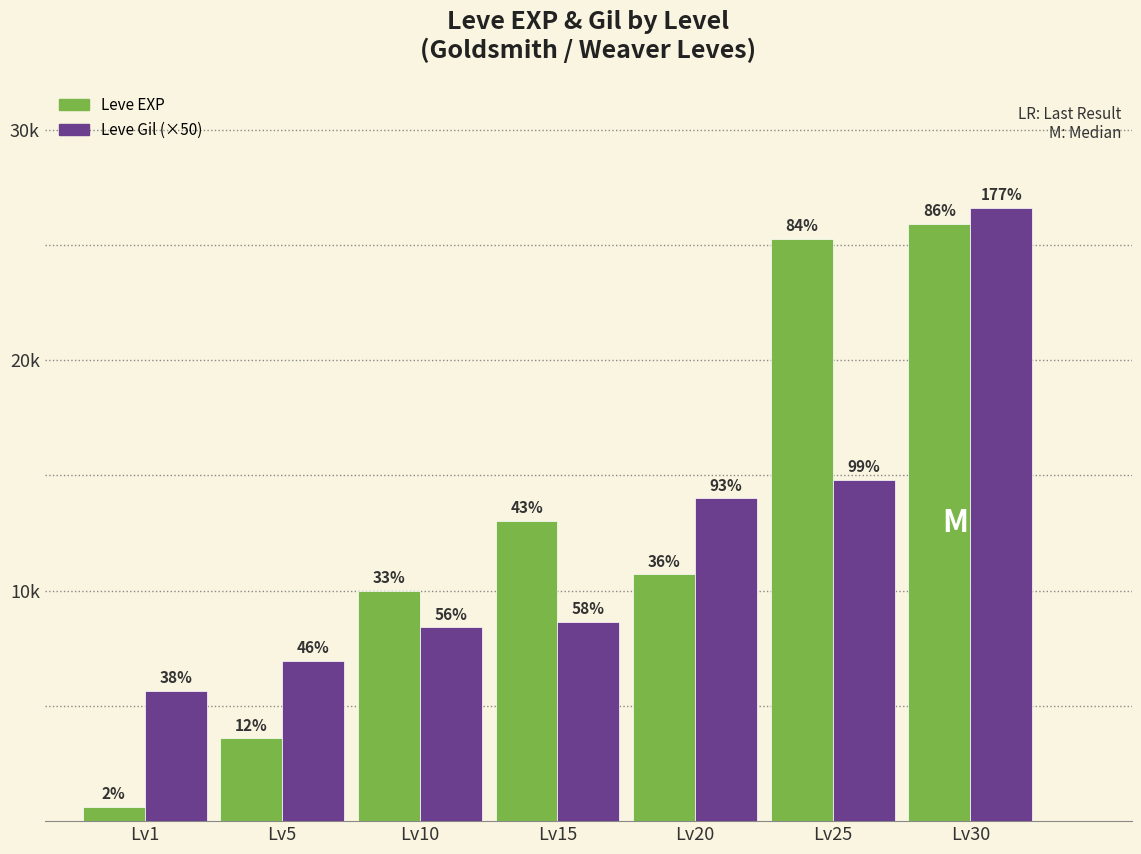

Does the chart contain any negative values?

No